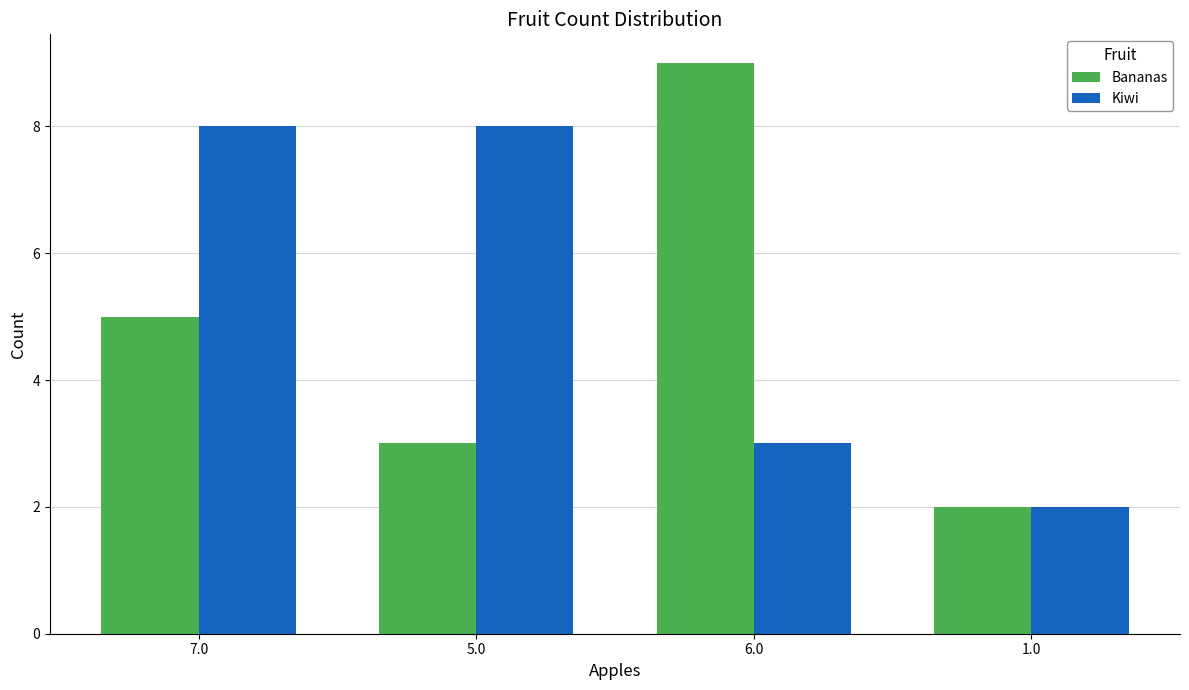

Which series changed the most between 5.0 and 6.0?

Bananas